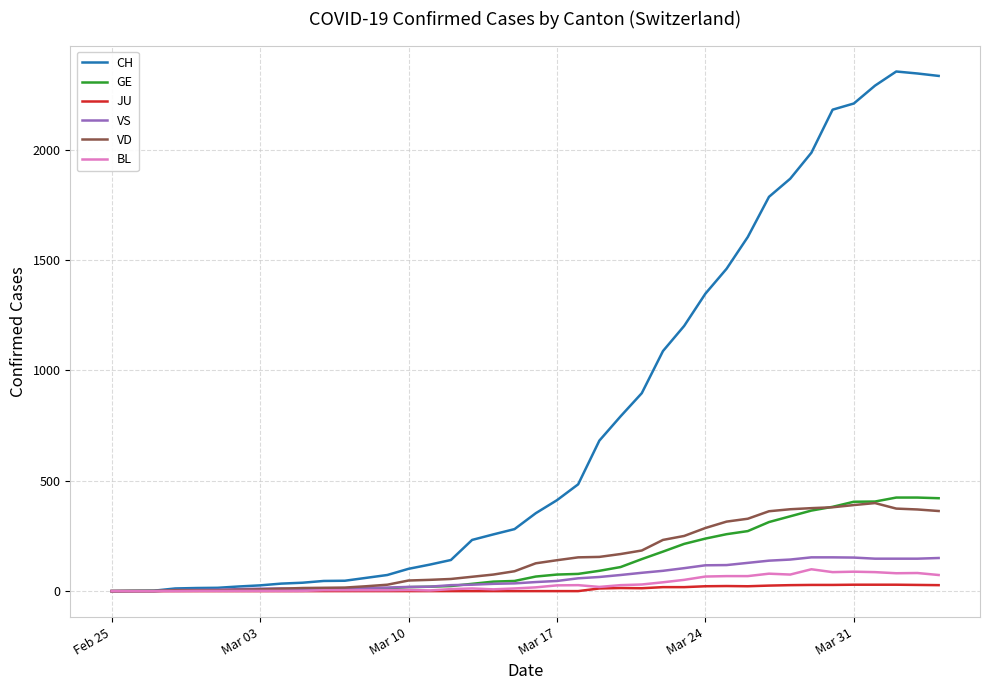

Which series has the widest spread of values?

CH